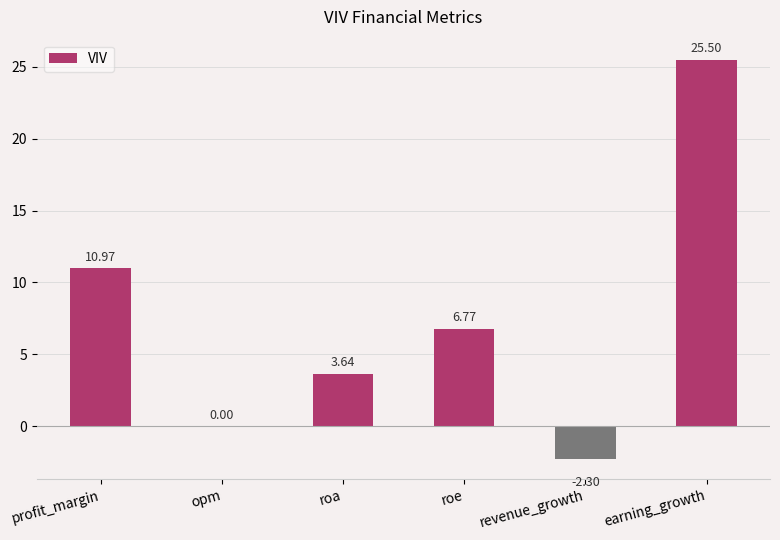

How many categories are shown in the chart?

6